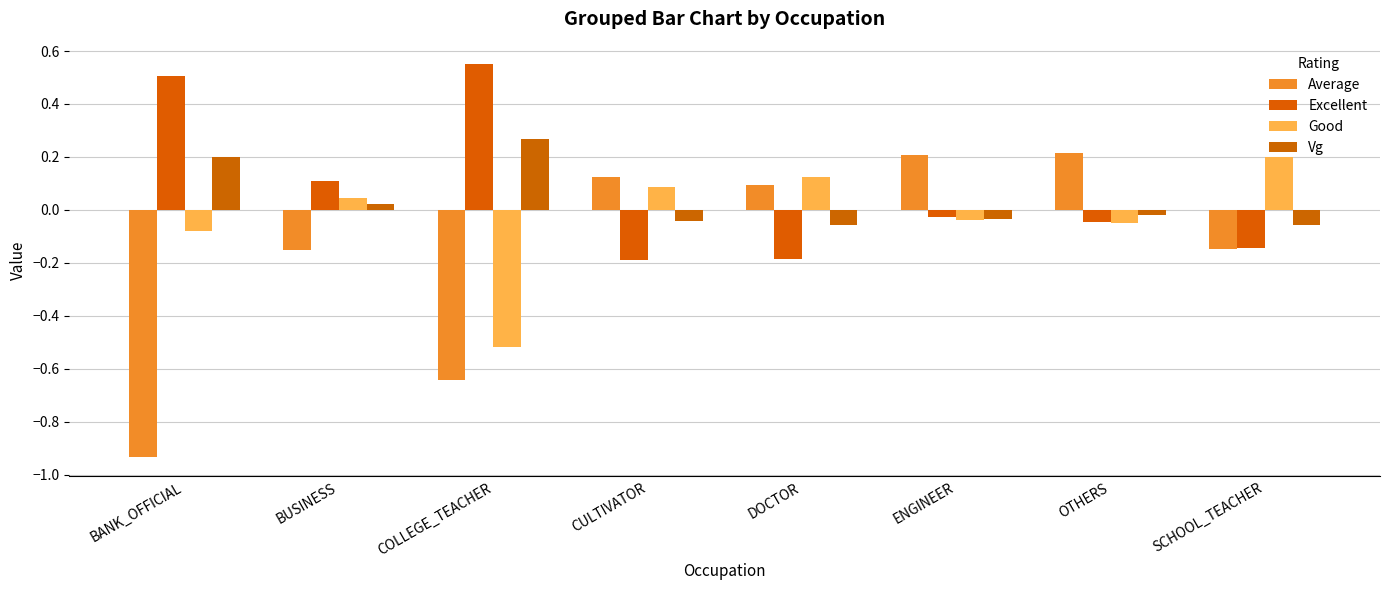

How many negative values does the Vg series have?

5